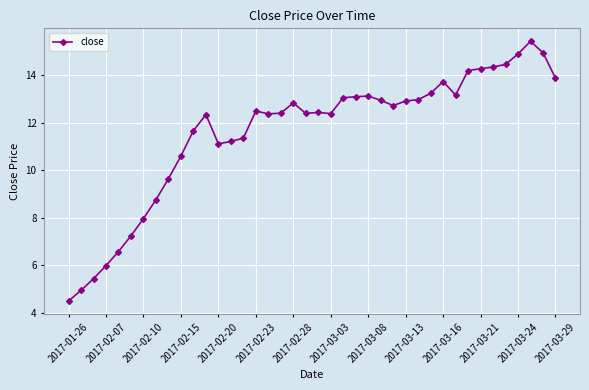

What is the difference between the second highest and second lowest values?

10.0